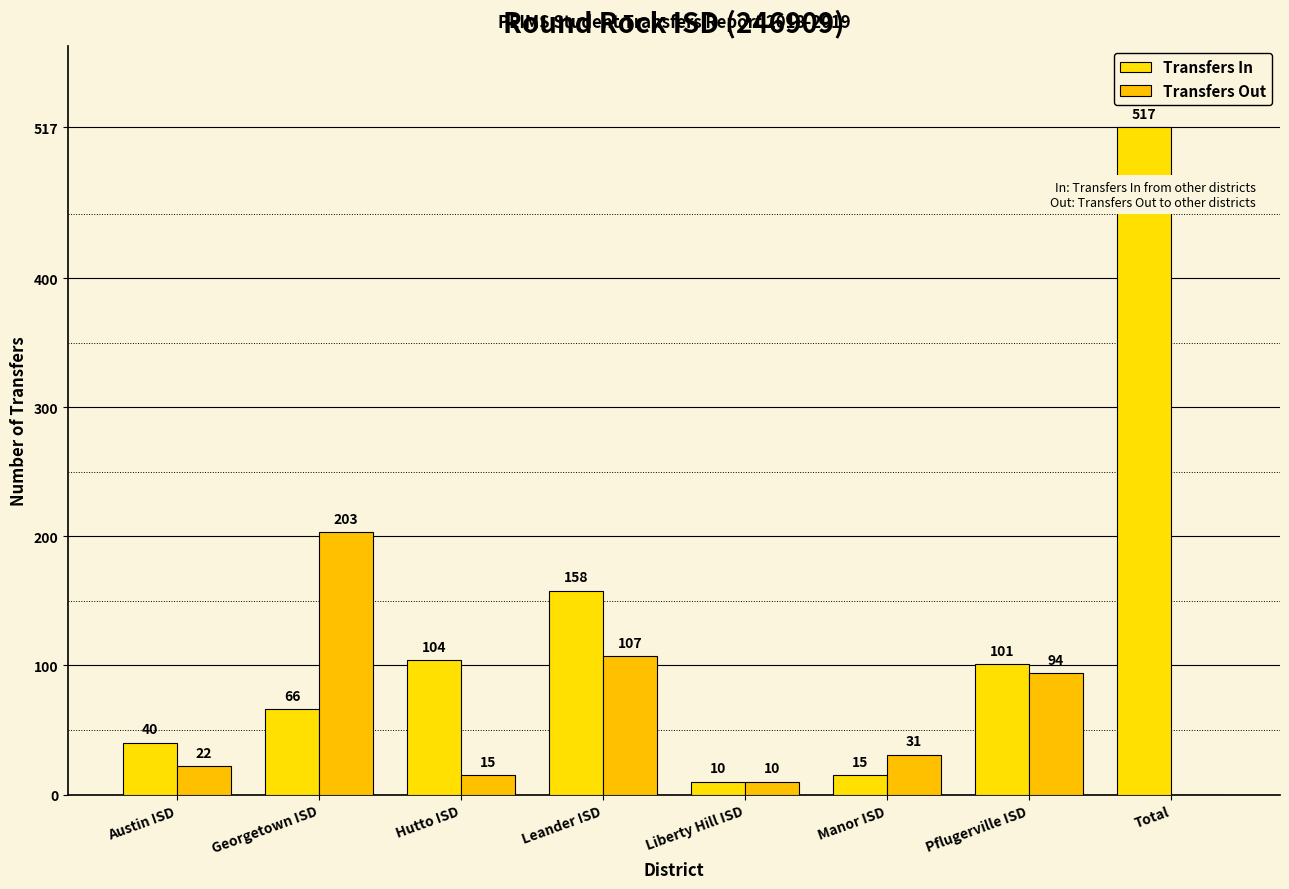

Which category has the highest value across all series?

Total